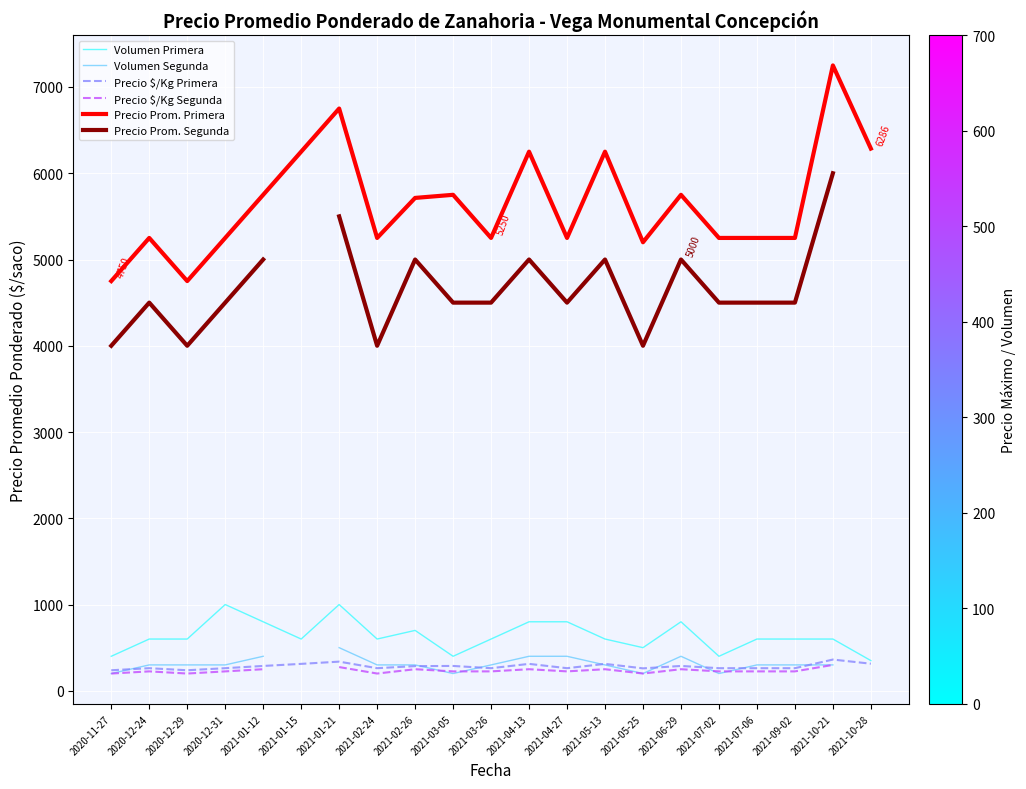

True or false: Volumen Primera and Precio Prom. Primera cross at least once.

False